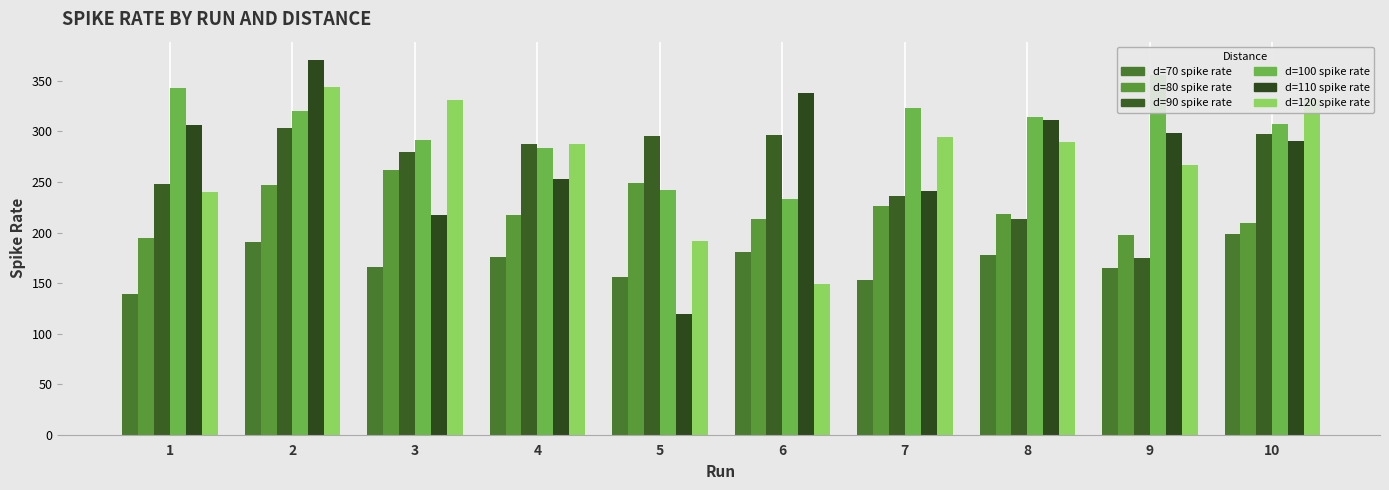

Which series changed the most between 1 and 3?

d=120 spike rate